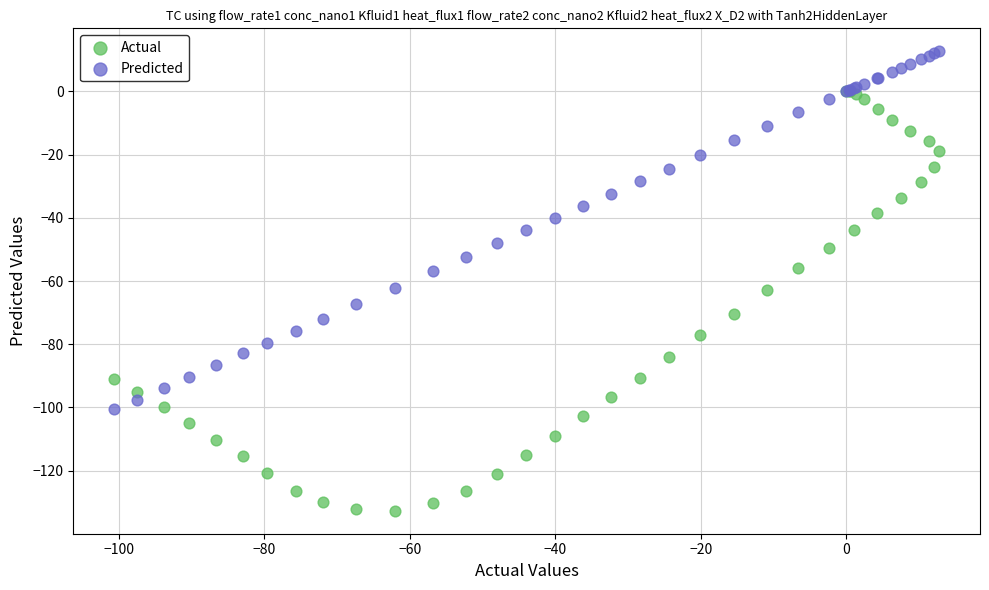

What are all the series names shown in the legend?

Actual, Predicted